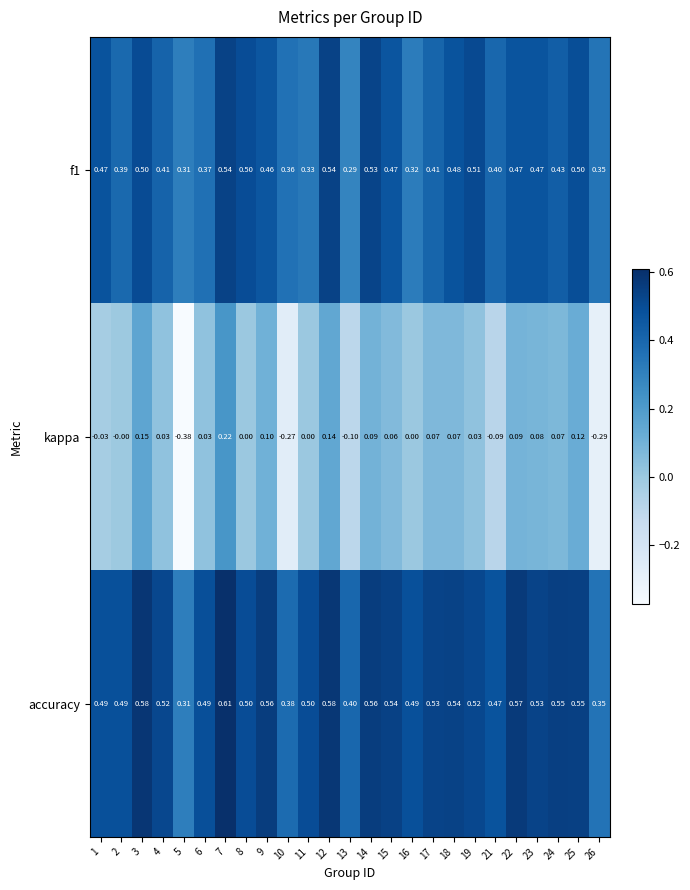

Rank the series at 11 from lowest to highest value.

kappa, f1, accuracy